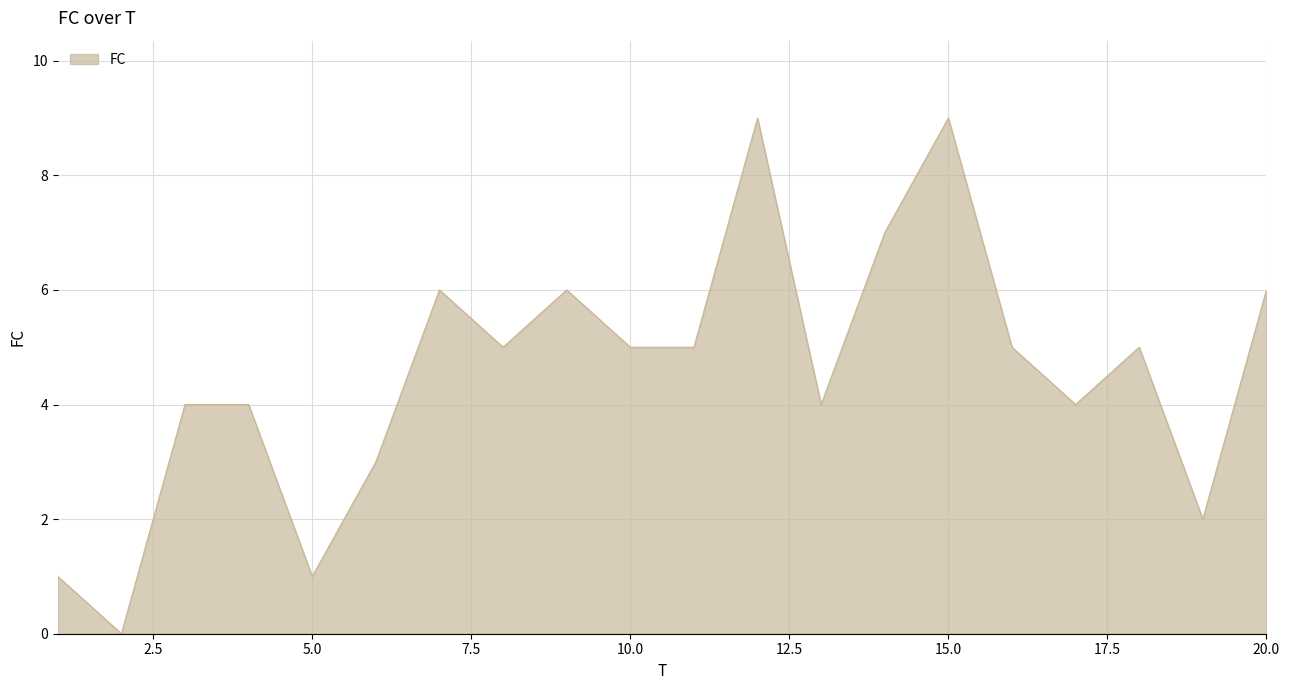

What is the maximum value shown in the chart?

9